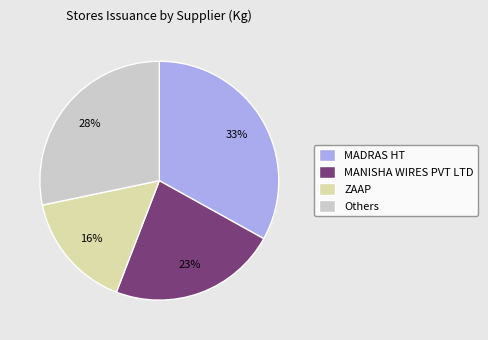

How many slices are in this pie chart?

4